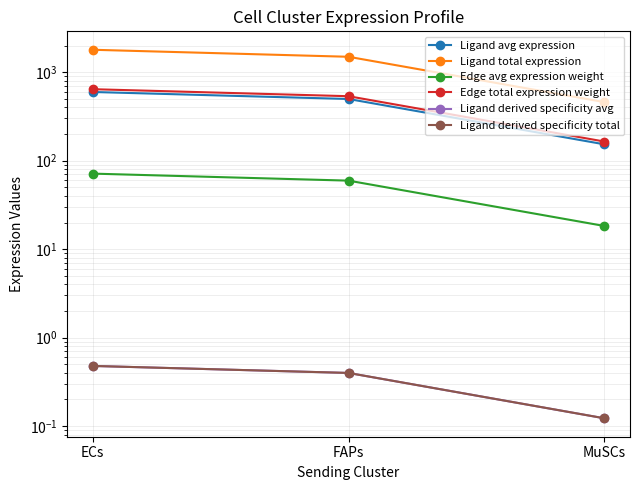

At how many categories does at least one series exceed 1776?

1